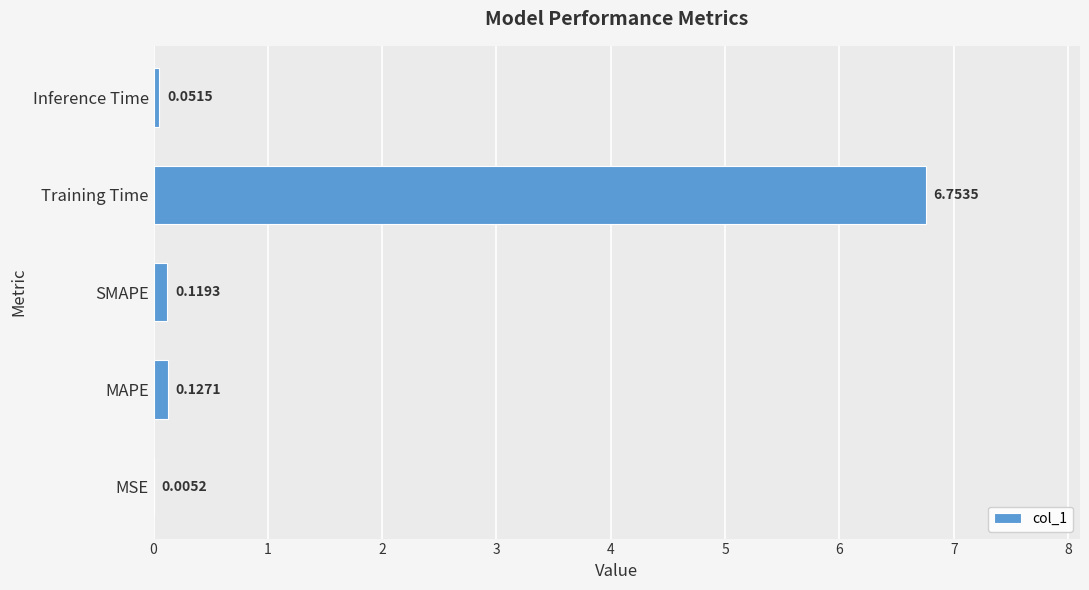

How many data points does each series have?

5